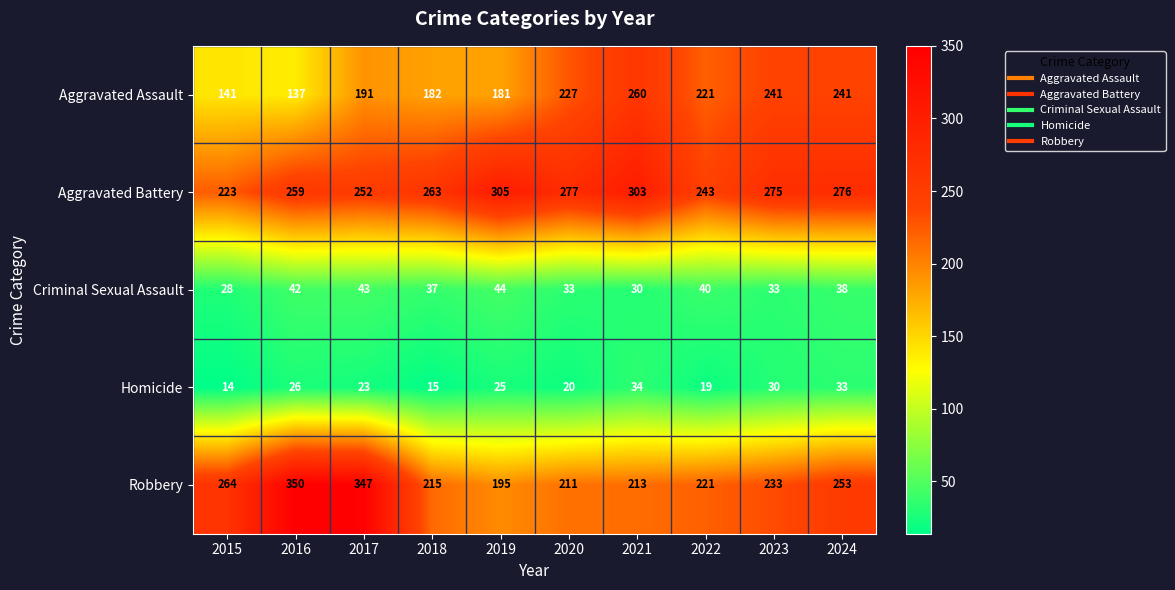

Where is Robbery nearest to the value 272?

2015